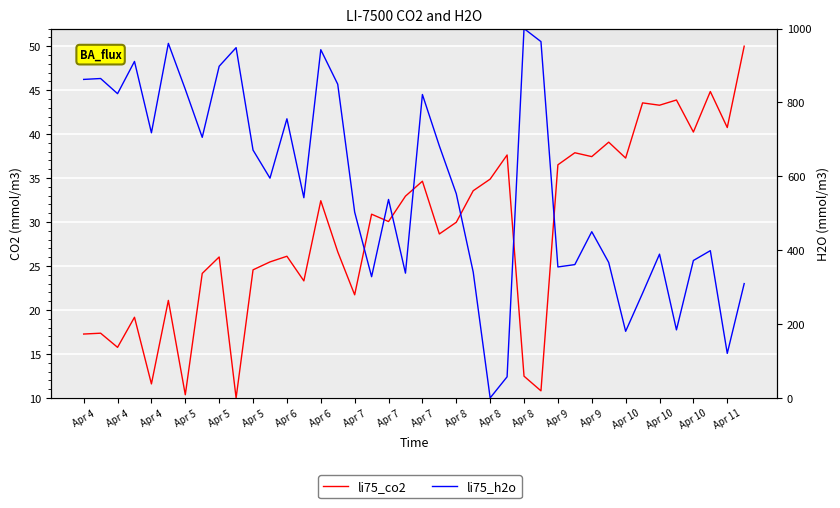

In li75_h2o, how many points are higher than both neighbors (excluding endpoints)?

12